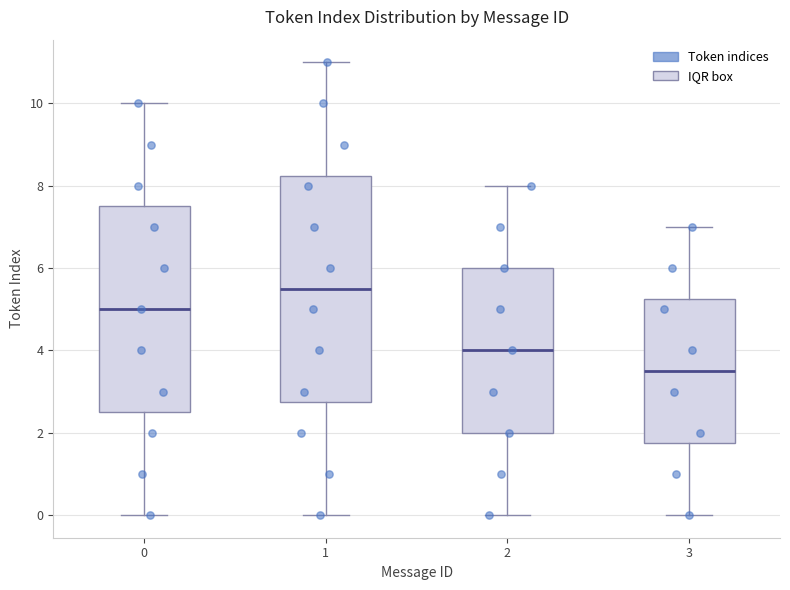

Reading left to right, read every box against the y-axis: the position of its median line, the range the box covers, and the ends of its whiskers. The values are not printed on the chart, so give them approximately, as read against the axis.

0: median 5.0, box 2.6 to 7.6, whiskers 0.0 to 10.0
1: median 5.6, box 2.8 to 8.2, whiskers 0.0 to 11.0
2: median 4.0, box 2.0 to 6.0, whiskers 0.0 to 8.0
3: median 3.6, box 1.8 to 5.2, whiskers 0.0 to 7.0